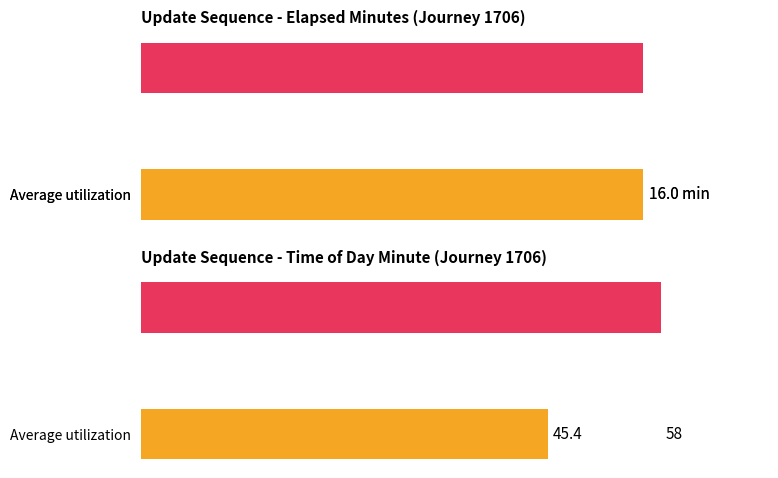

Is it true that elapsed_minutes equals 18 at 6?

False